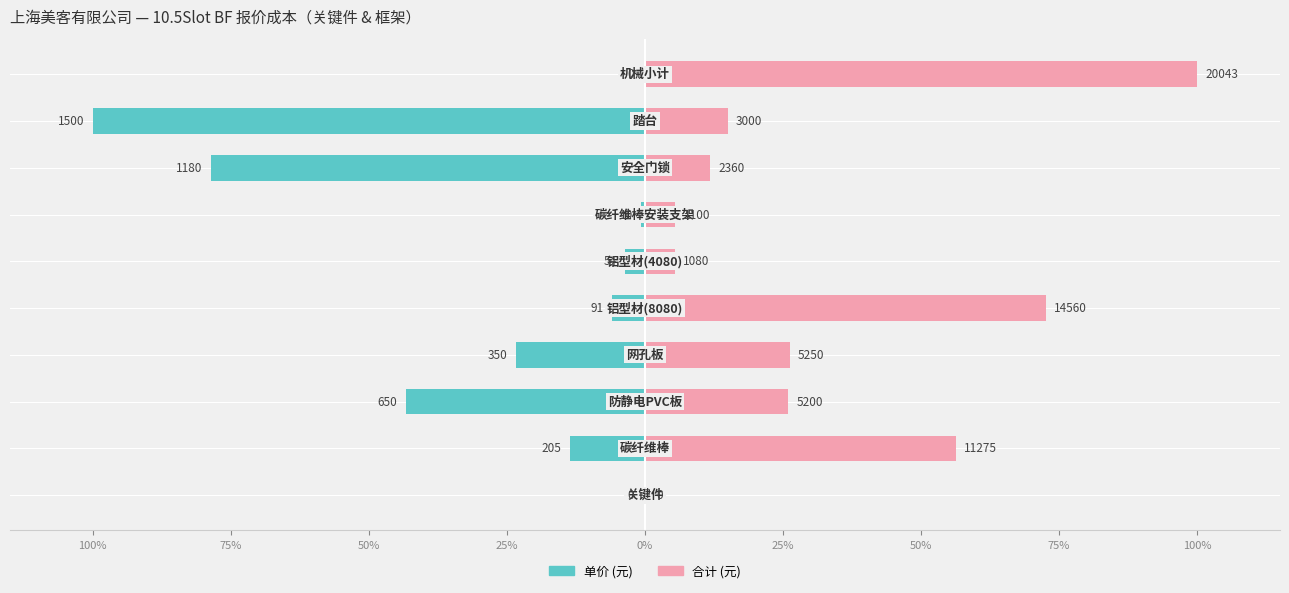

At which category is the sum across all series the highest?

9